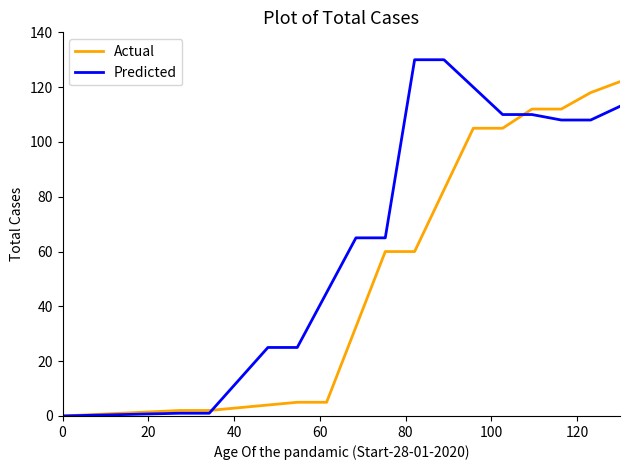

What is the maximum value shown in the chart?

130.0